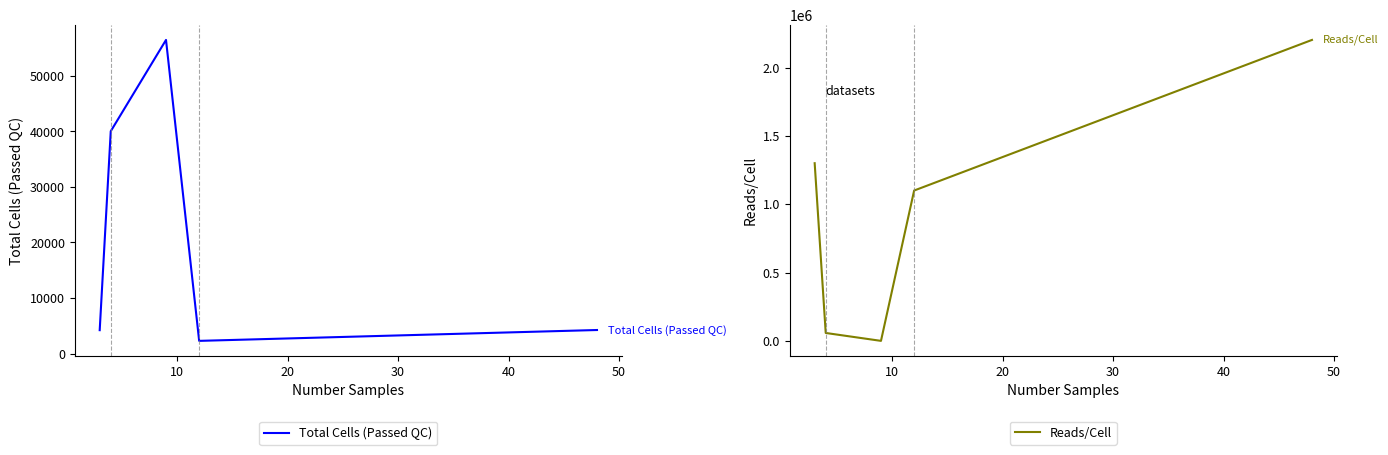

What is the value of the Reads/Cell point at the 5th from the left?

2202050